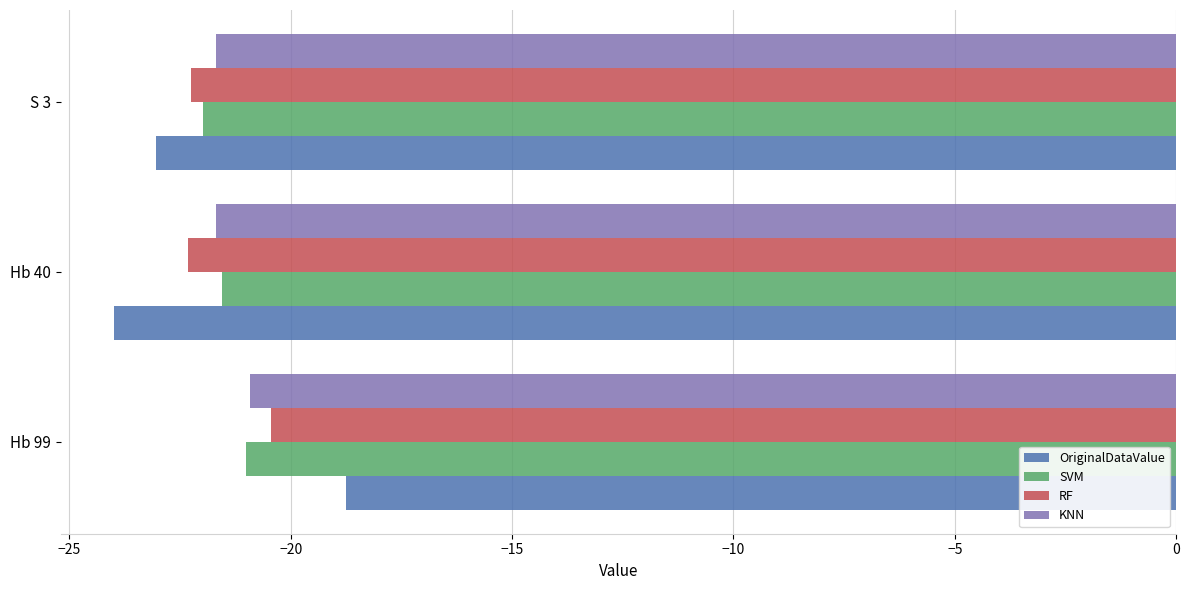

Which category has the highest value across all series?

Hb 99